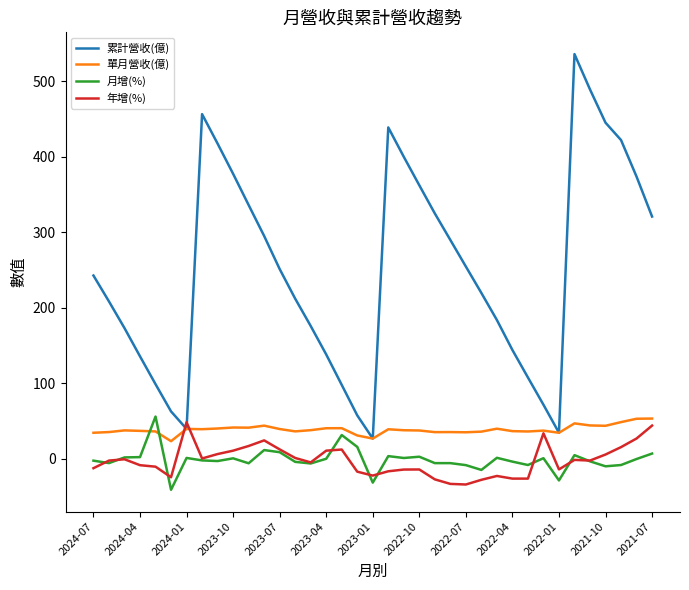

Which series ends up on top after the final intersection of 累計營收(億) and 年增(%)?

累計營收(億)